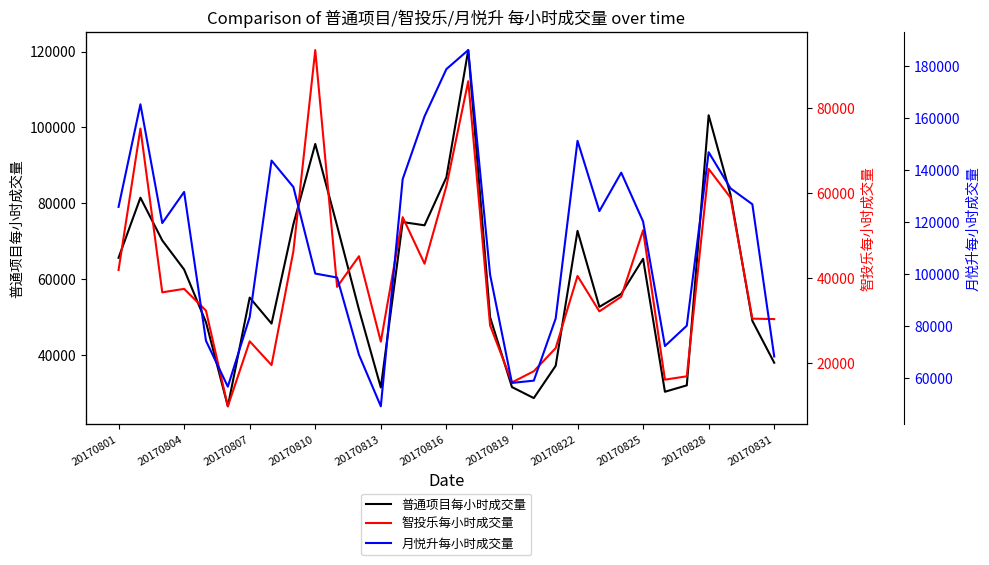

What is the minimum value for 普通项目每小时成交量?

26461.1